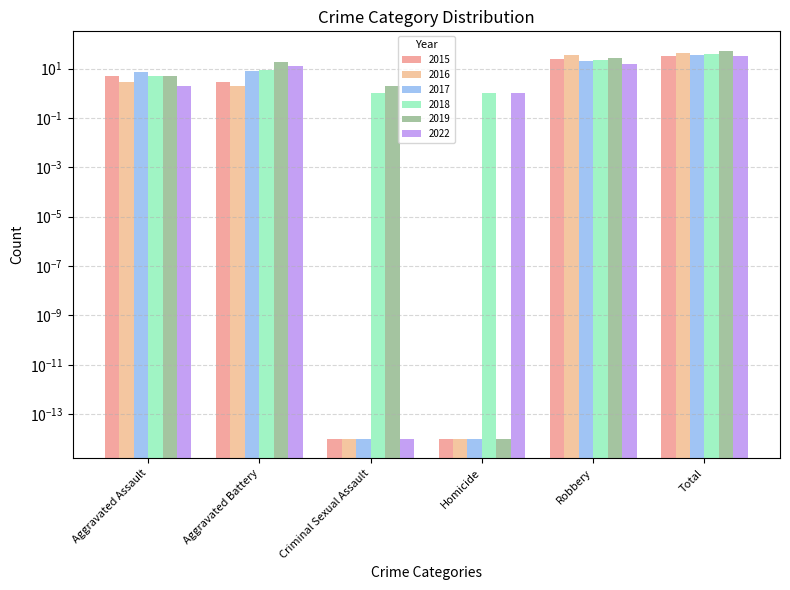

At how many categories does at least one series exceed 24?

2